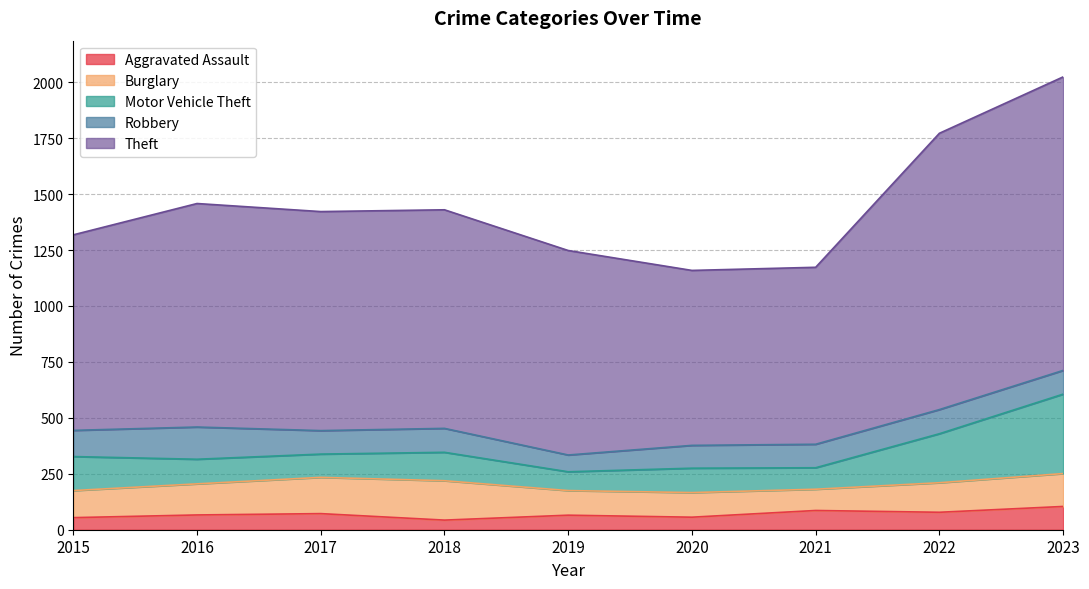

Where is the first local maximum for Burglary?

2018